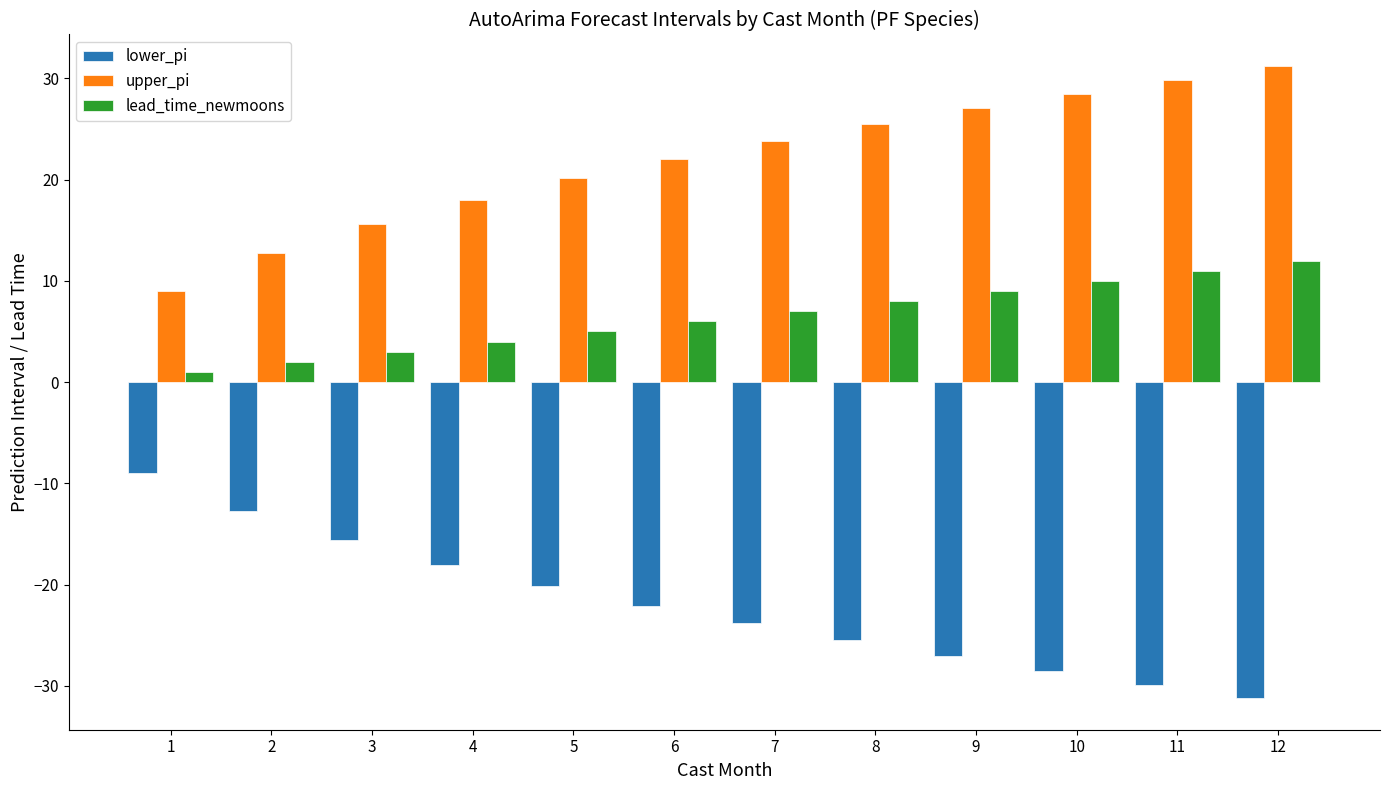

List the labels in order of upper_pi value, smallest first.

1, 2, 3, 4, 5, 6, 7, 8, 9, 10, 11, 12